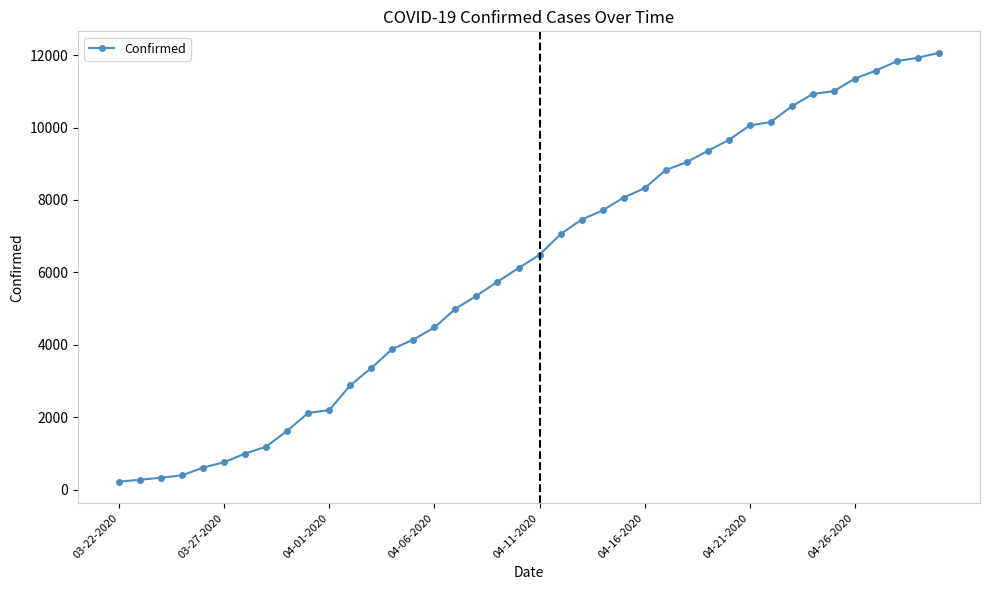

What is the difference between the second highest and second lowest values?

11649